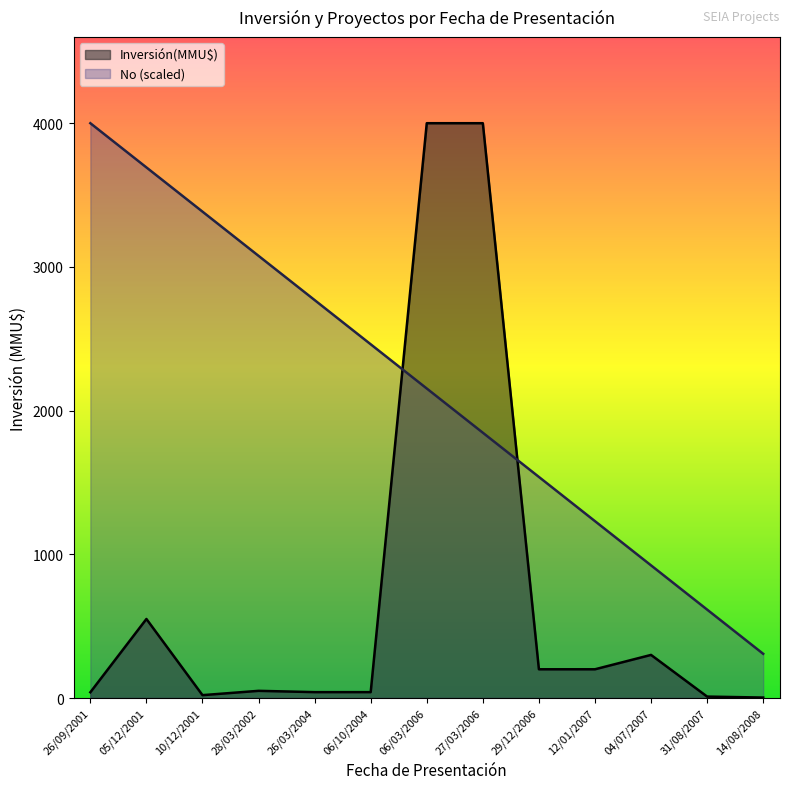

List the series in order of their overall mean, lowest first.

Inversión(MMU$), No (scaled)